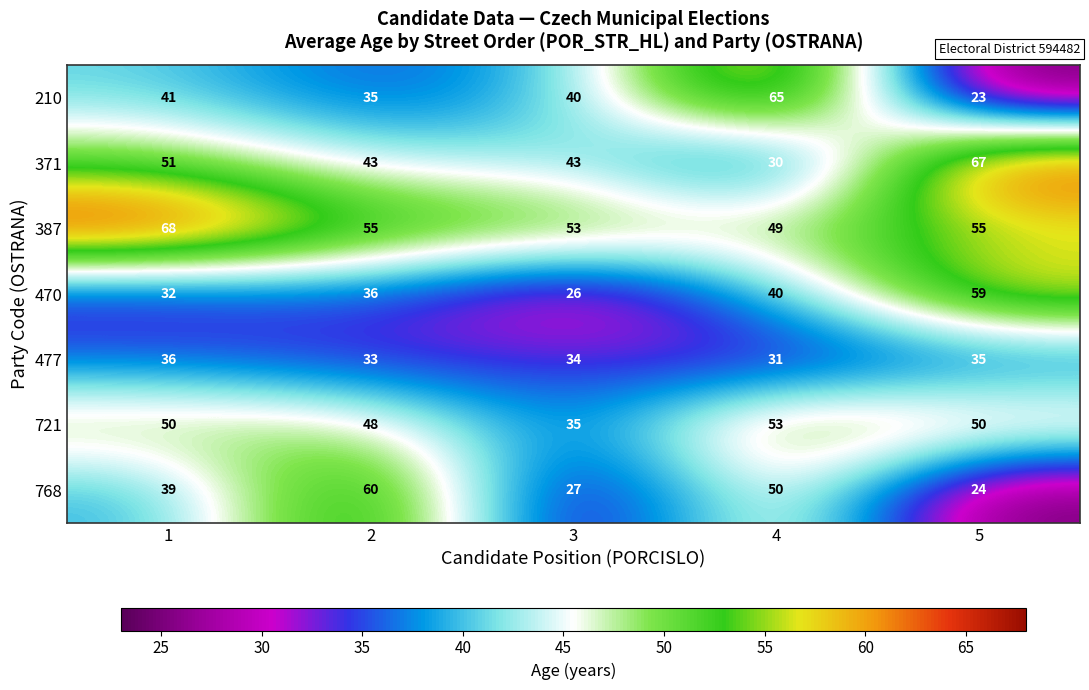

What is the minimum value shown in the chart?

23